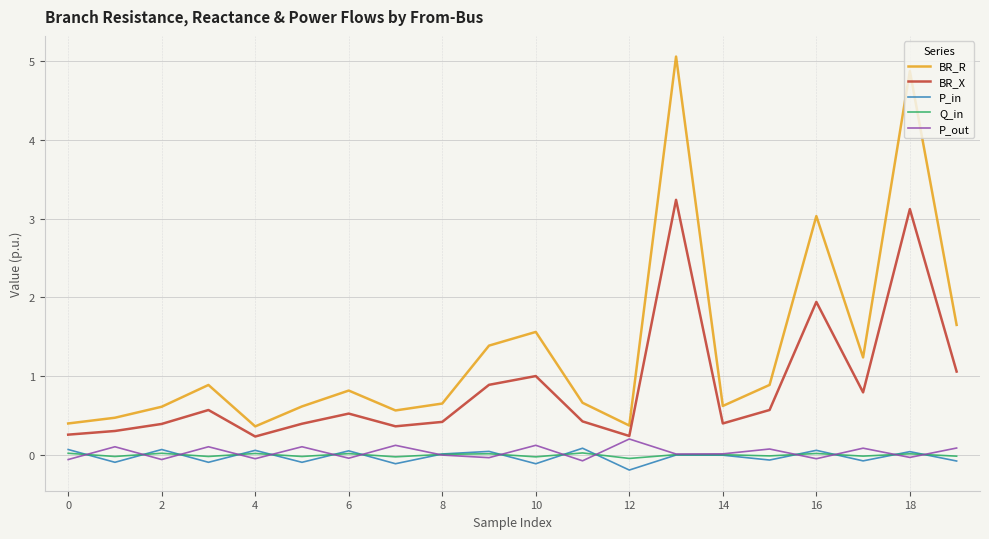

Which series has the widest spread of values?

BR_R